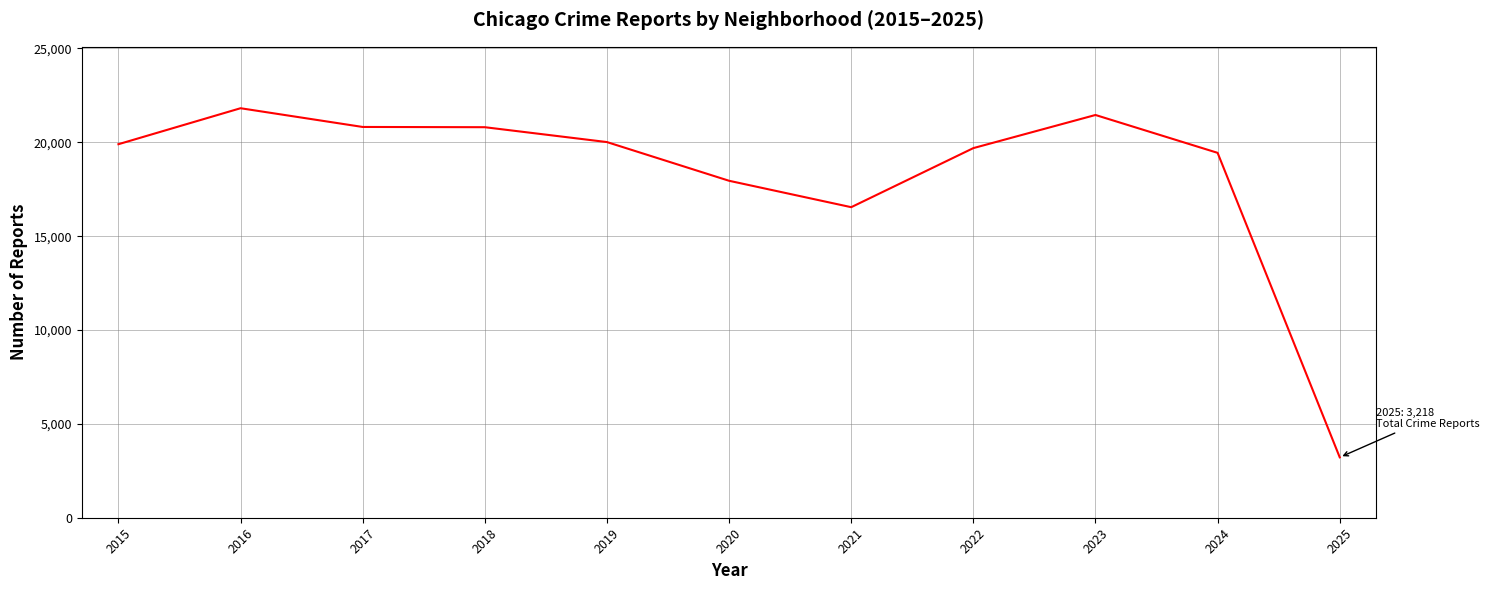

Between 2017 and 2022, which is larger?

2017